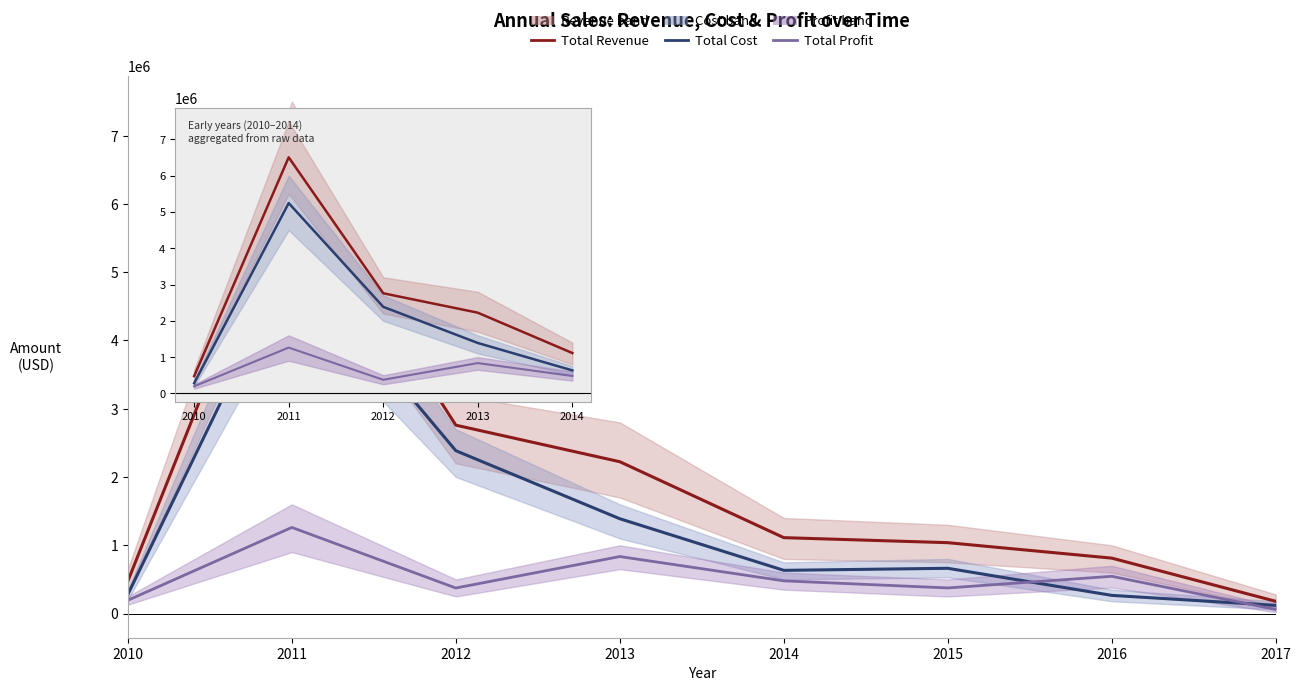

Between 2014 and 2015, which is larger?

2014